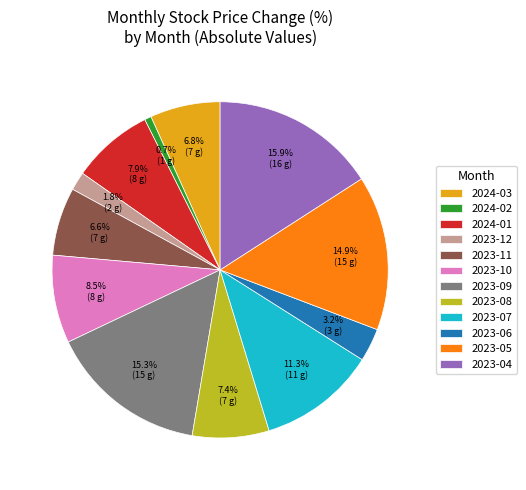

To the nearest percent, what is the difference between the 2023-08 and 2023-07 slice percentages?

4%